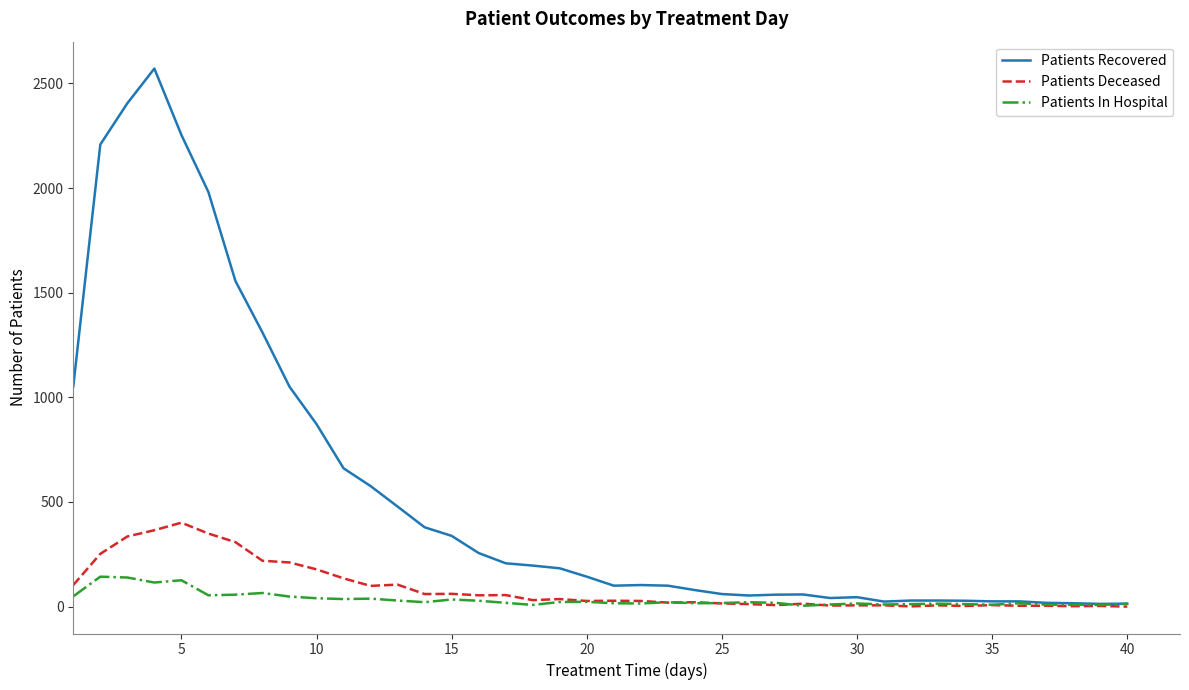

How many categories are shown in the chart?

40